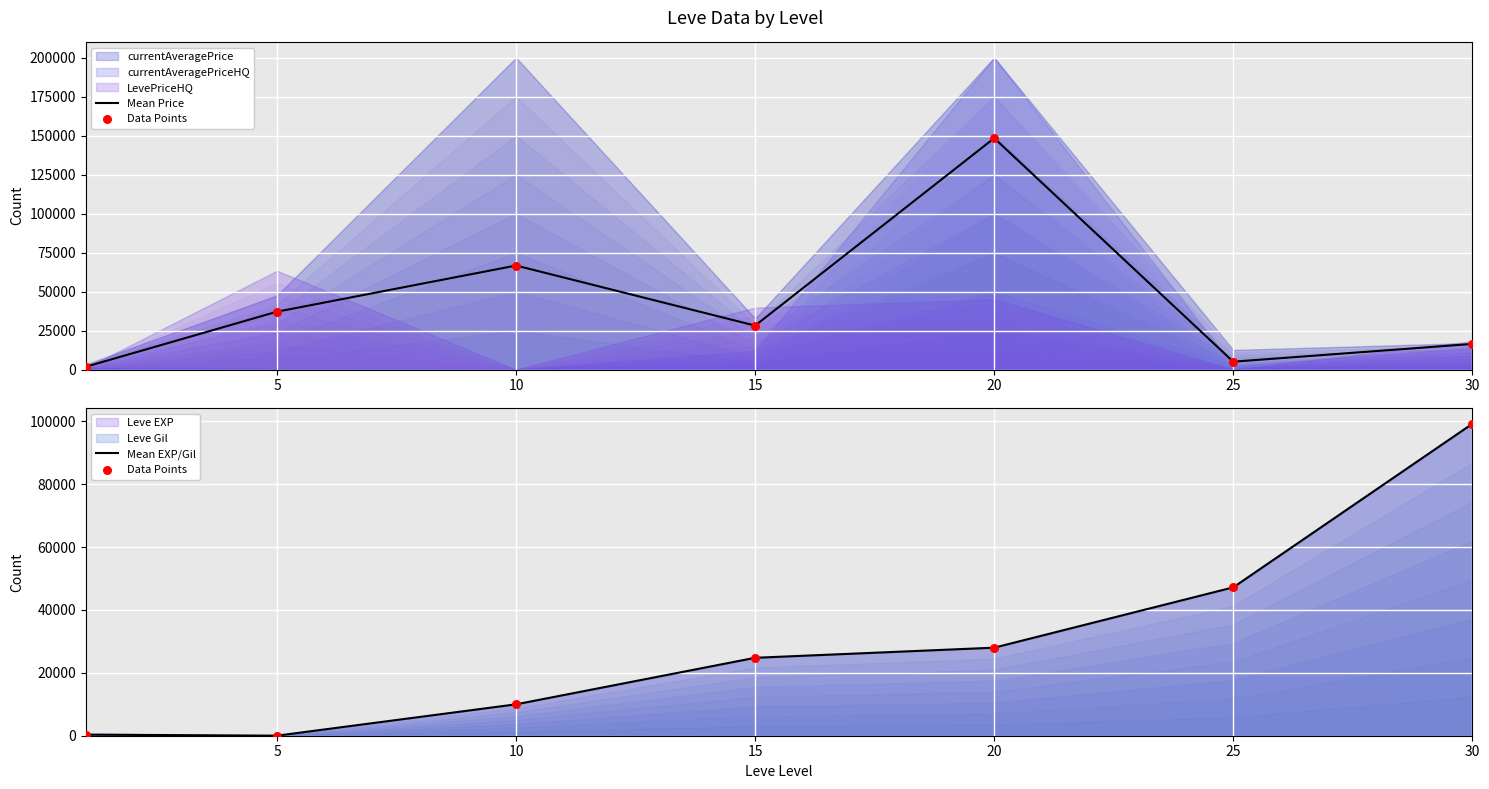

Which series has the largest total across all categories?

Mean Price